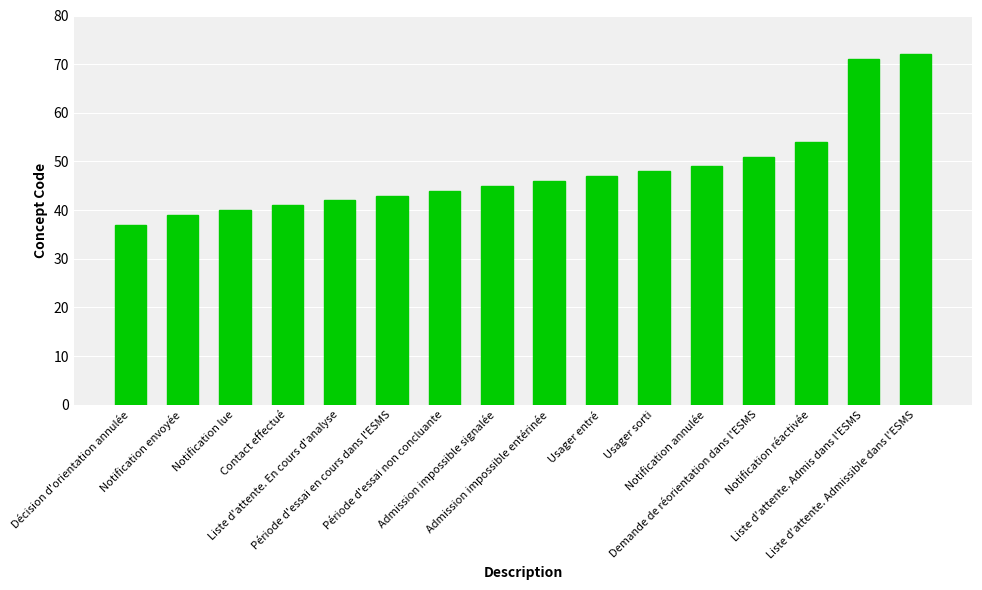

What is the smallest value displayed?

37